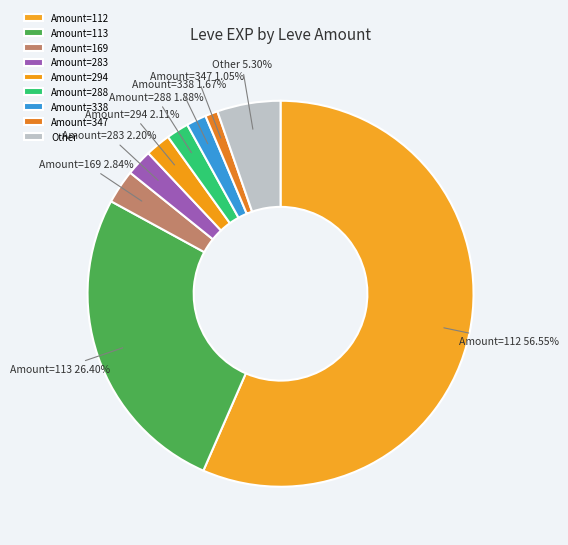

Which slice is the smallest?

Amount=347